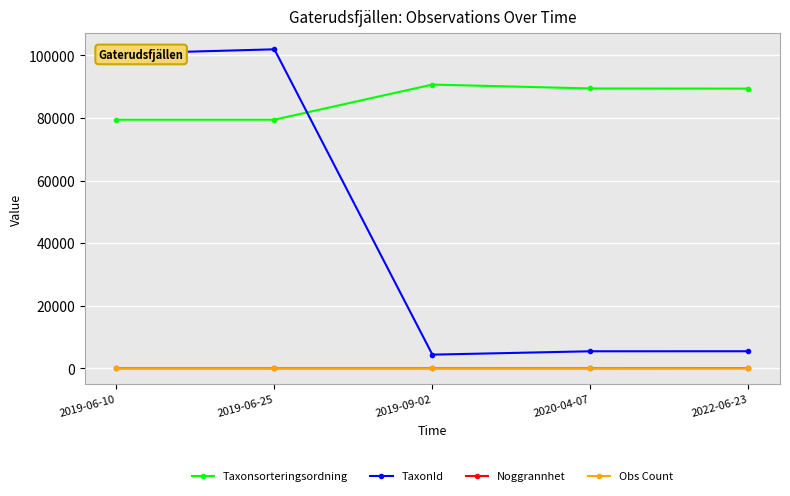

What is the difference between the maximum and second lowest values in the Obs Count series?

4